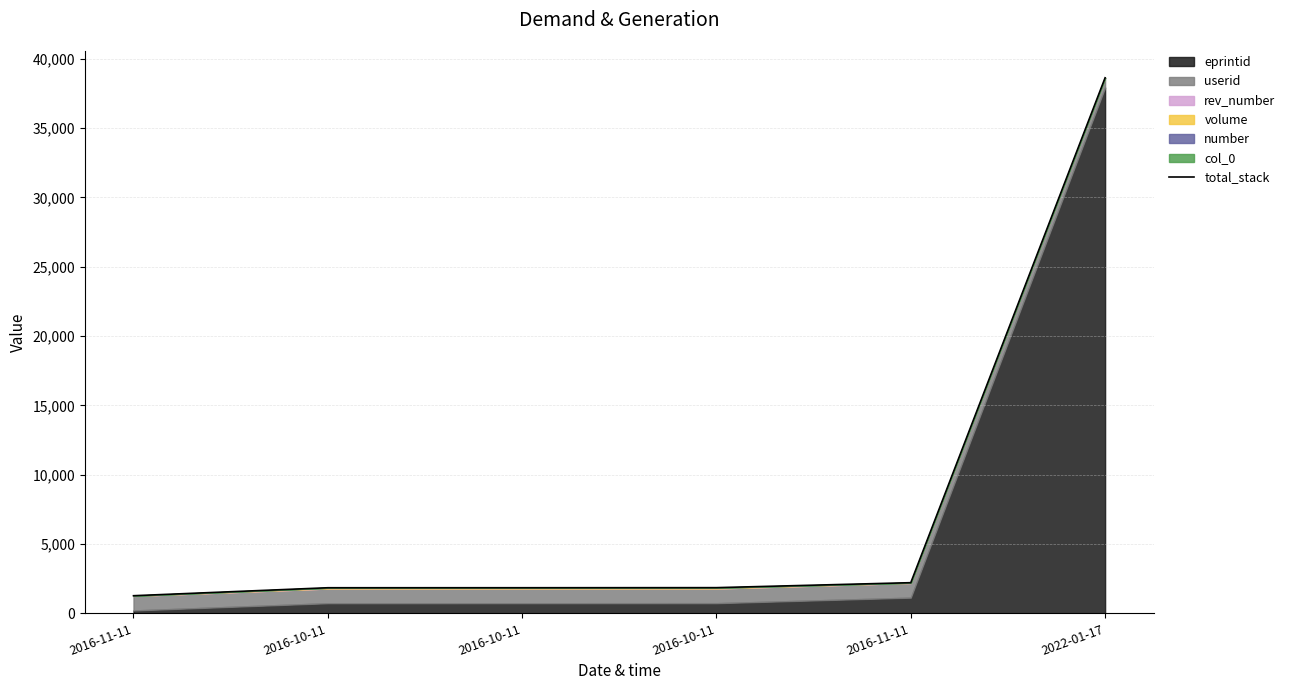

Approximately how many times larger is the value at 2022-01-17 compared to 2016-11-11?

17.5